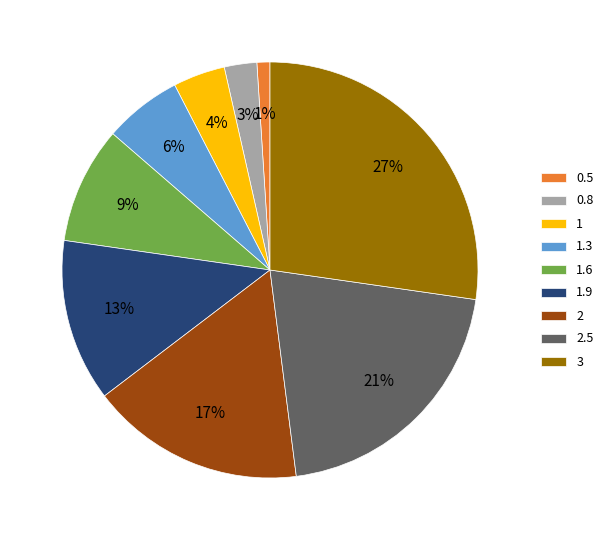

Which has a higher value, 1.9 or 0.5?

1.9